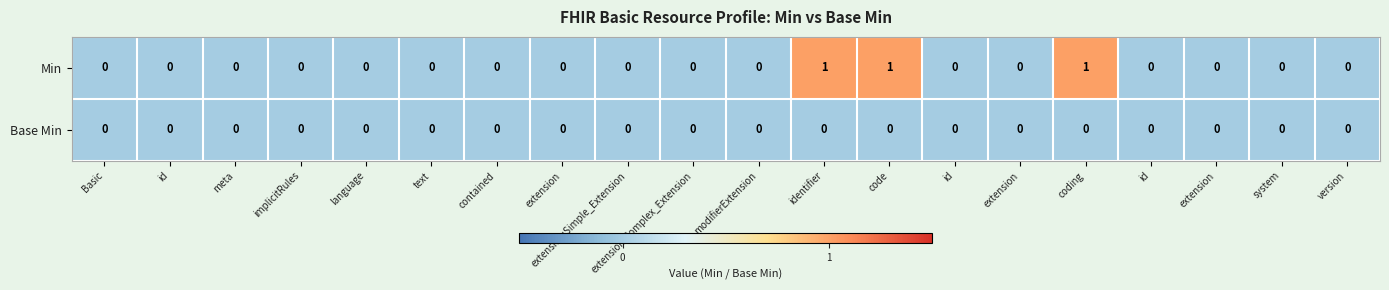

How many series are shown in this chart?

2